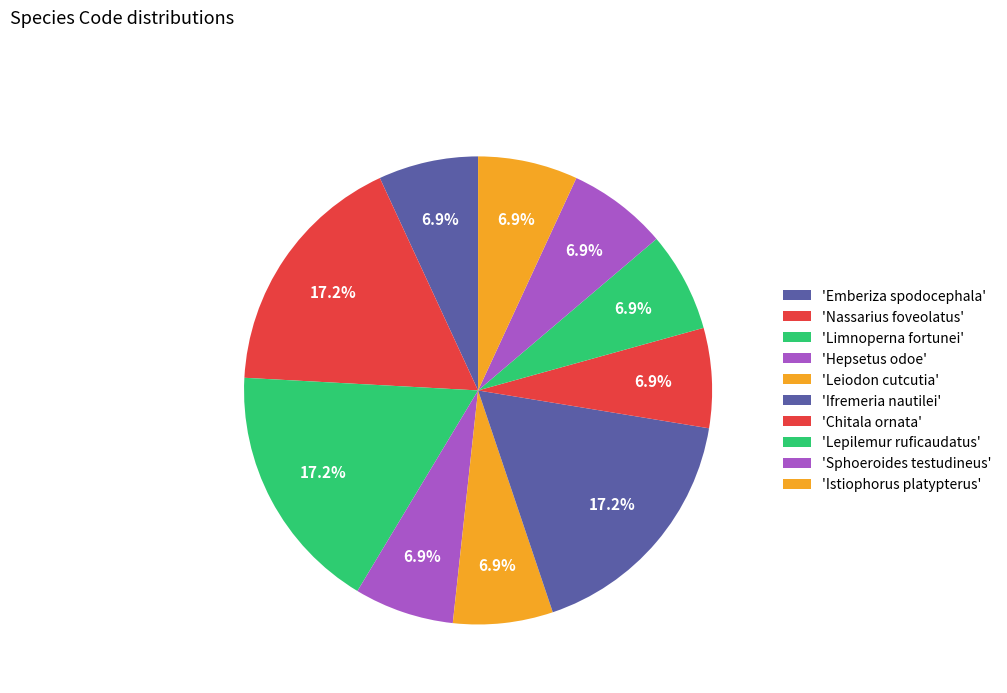

Does any single category account for the majority?

No